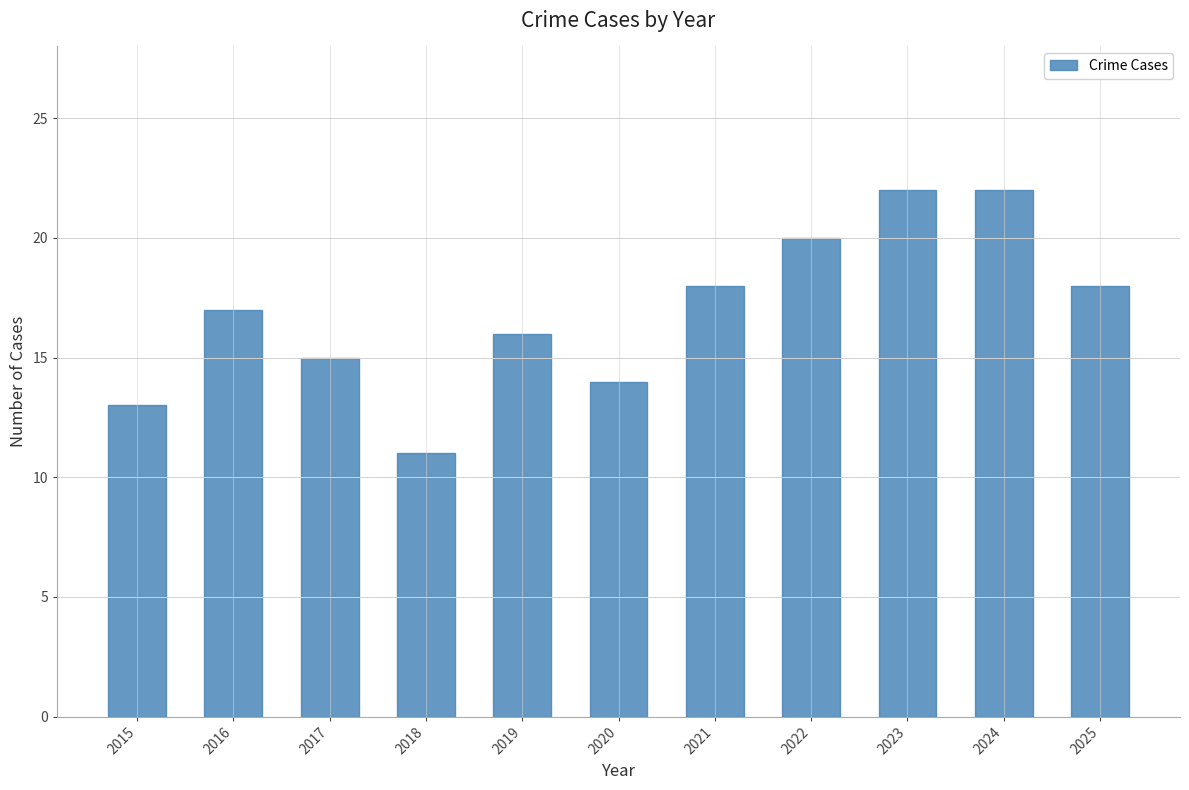

True or false: the data shows 11 at 2018.

True